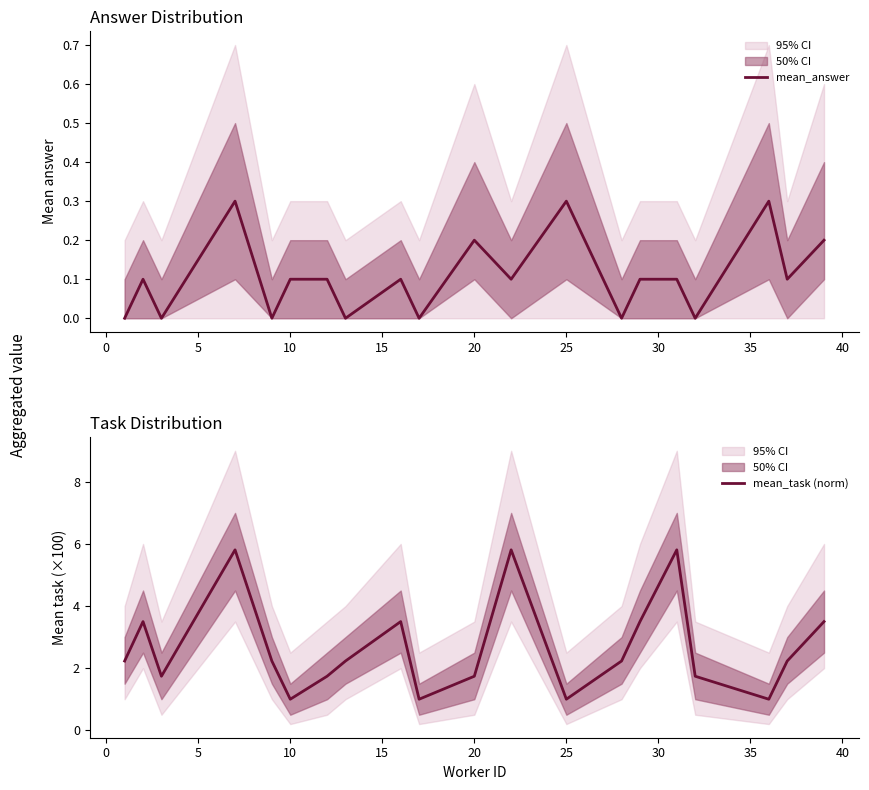

What is the difference between the maximum and minimum values in the mean_task (norm) series?

4.8